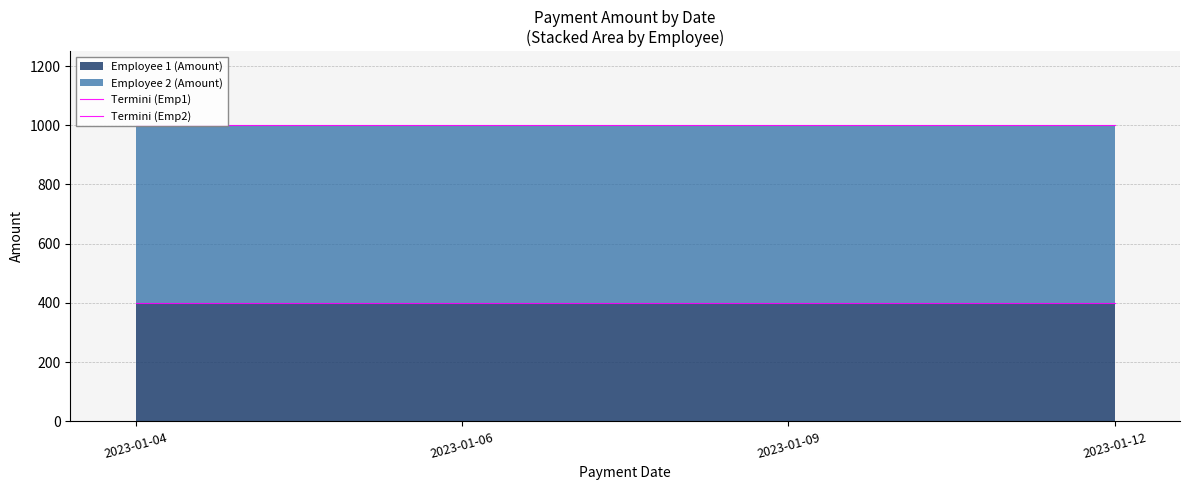

What is the sum of all Termini (Emp1) values?

1600